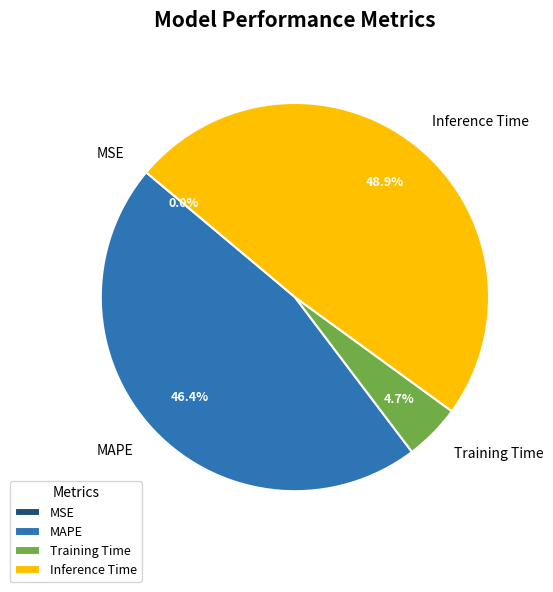

What is the ratio of the value at Inference Time to the value at Training Time?

10.4